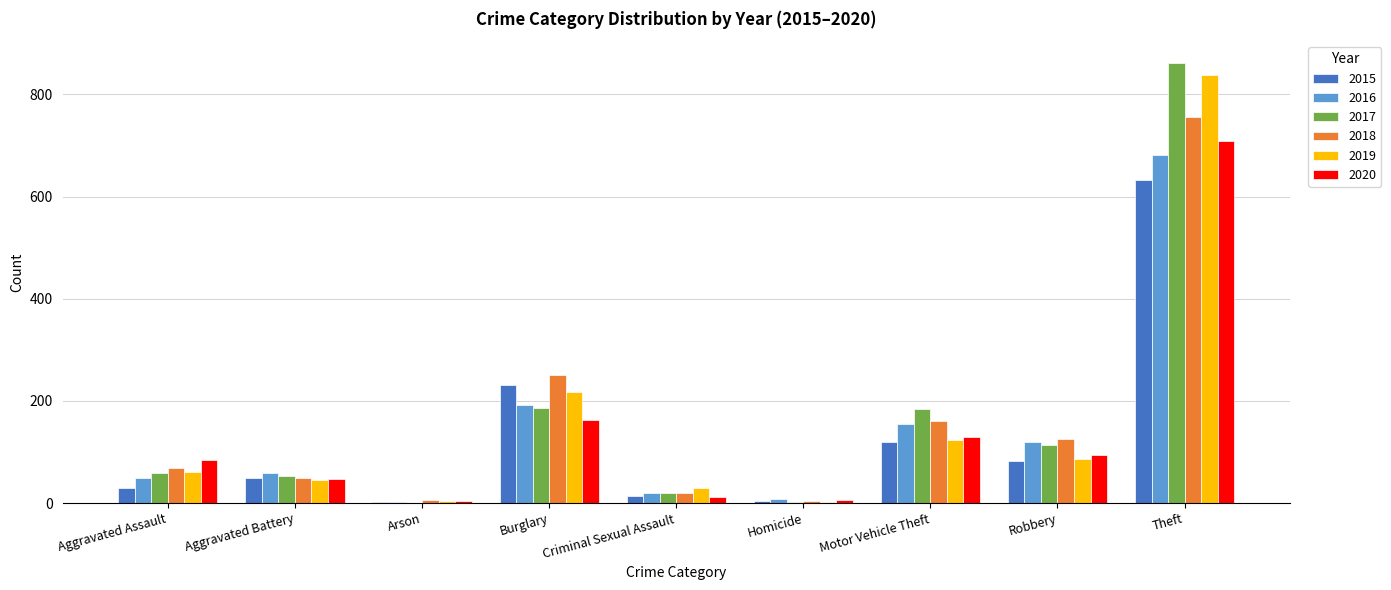

Where is 2015 nearest to the value 317?

Burglary